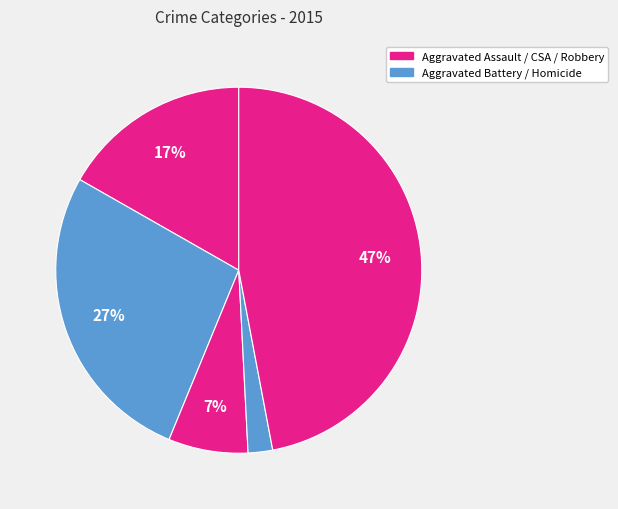

How many segments does this pie chart have?

5